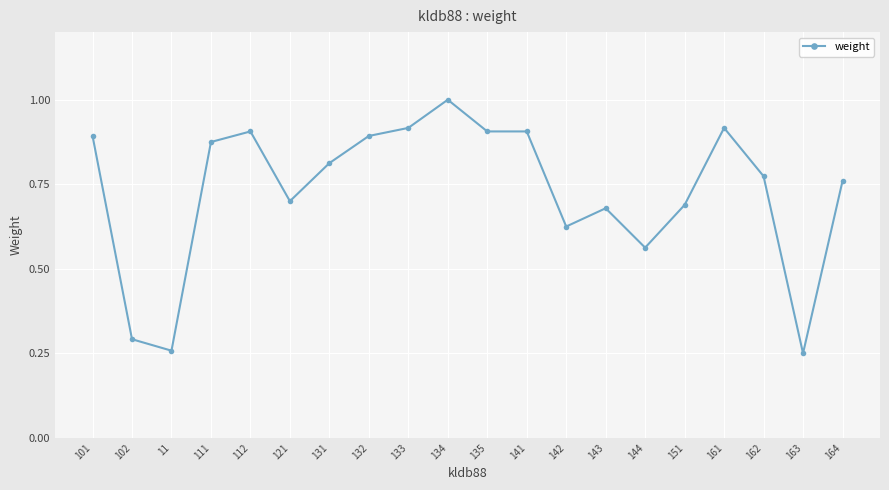

What is the label of the 15th point from the right?

121